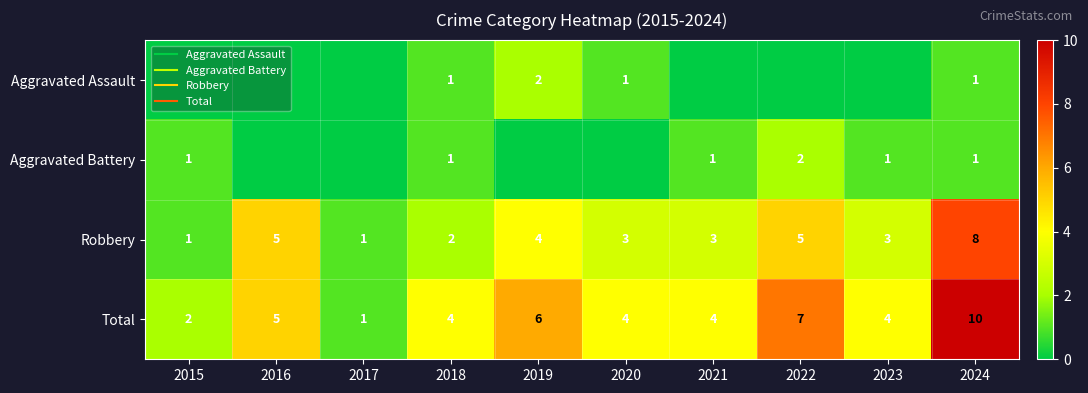

The value of Robbery at 2015 is 1. True or false?

True